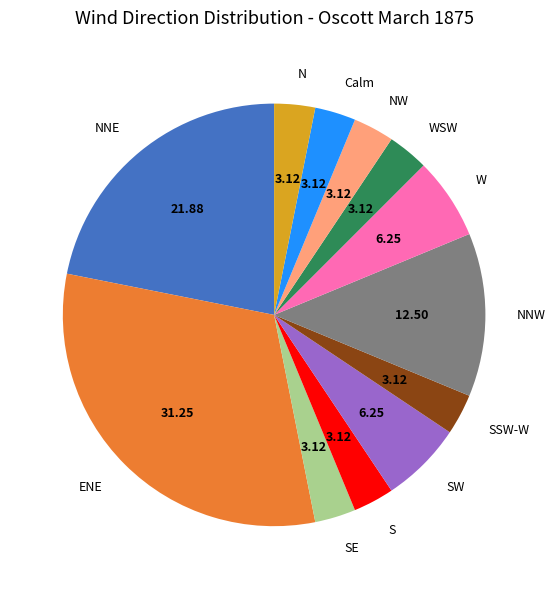

Combined, do Calm and SSW-W account for over 50%?

No